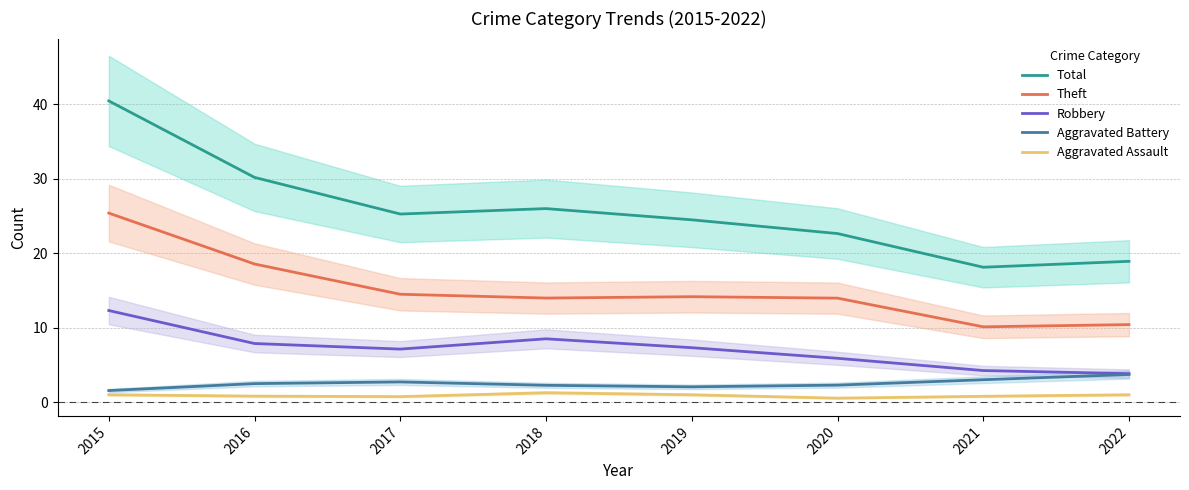

What are all the series names shown in the legend?

Total, Theft, Robbery, Aggravated Battery, Aggravated Assault